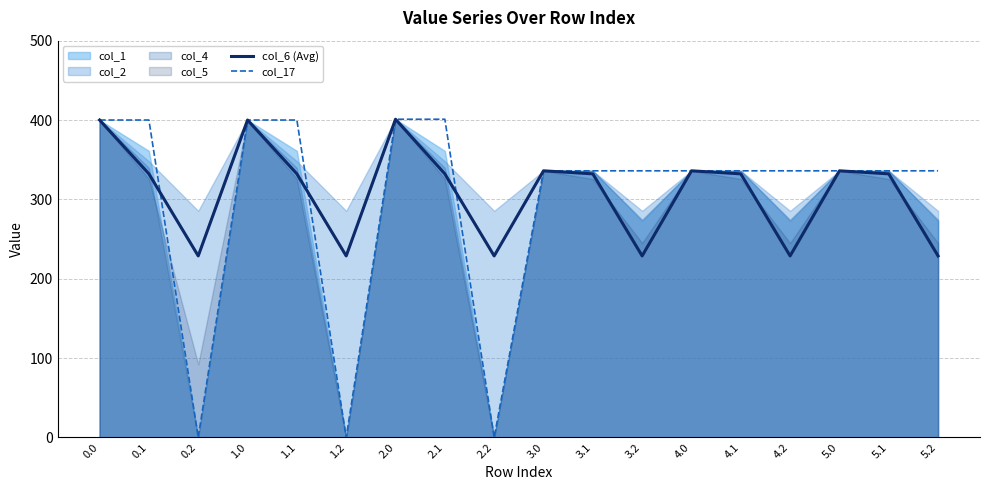

Where do col_6 (Avg) and col_17 first cross each other?

0.1 and 0.2